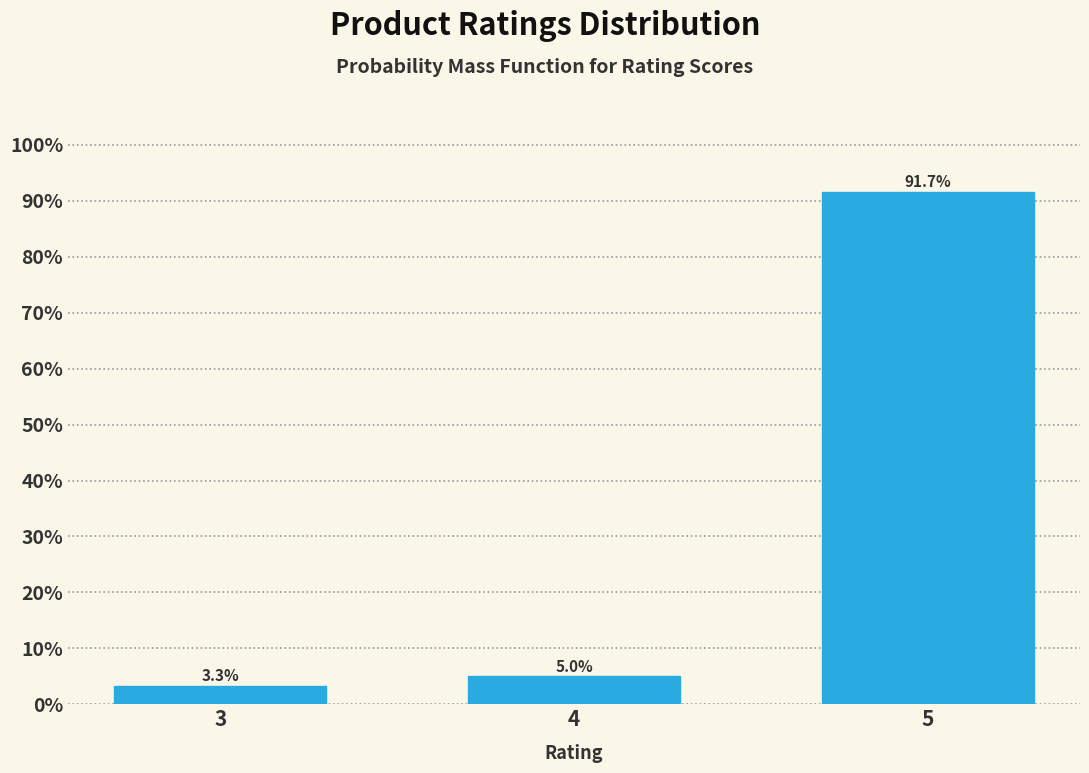

Reading right to left, what are all the values shown in this chart?

5=91.7	4=5.0	3=3.3